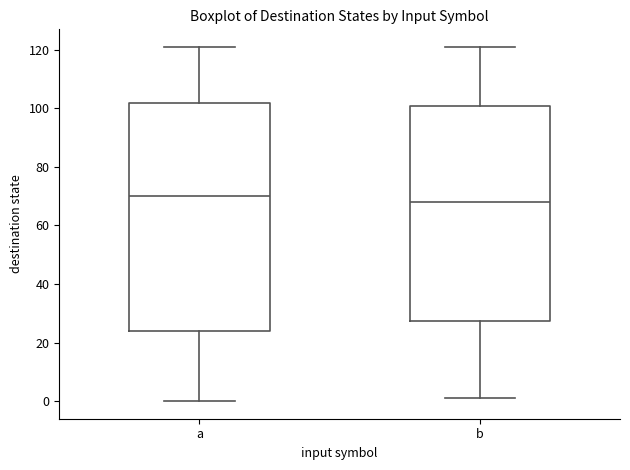

Reading left to right, read every box against the y-axis: the position of its median line, the range the box covers, and the ends of its whiskers. The values are not printed on the chart, so give them approximately, as read against the axis.

a: median 70, box 24 to 102, whiskers 0 to 122
b: median 68, box 28 to 102, whiskers 2 to 122